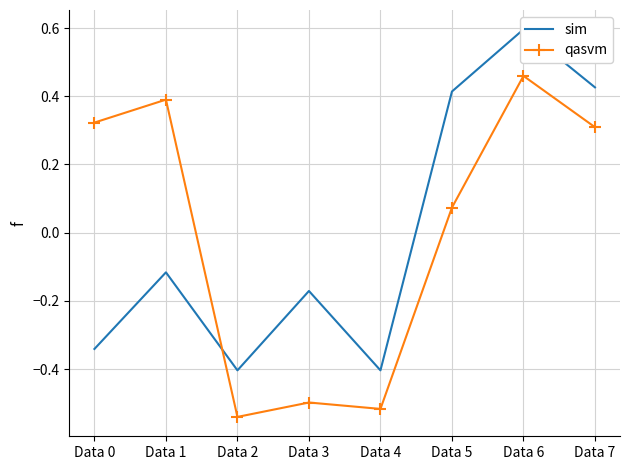

Reading right to left, list all the values displayed in this chart.

sim: Data 7=0.4	Data 6=0.6	Data 5=0.4	Data 4=-0.4	Data 3=-0.2	Data 2=-0.4	Data 1=-0.1	Data 0=-0.3
qasvm: Data 7=0.3	Data 6=0.5	Data 5=0.1	Data 4=-0.5	Data 3=-0.5	Data 2=-0.5	Data 1=0.4	Data 0=0.3